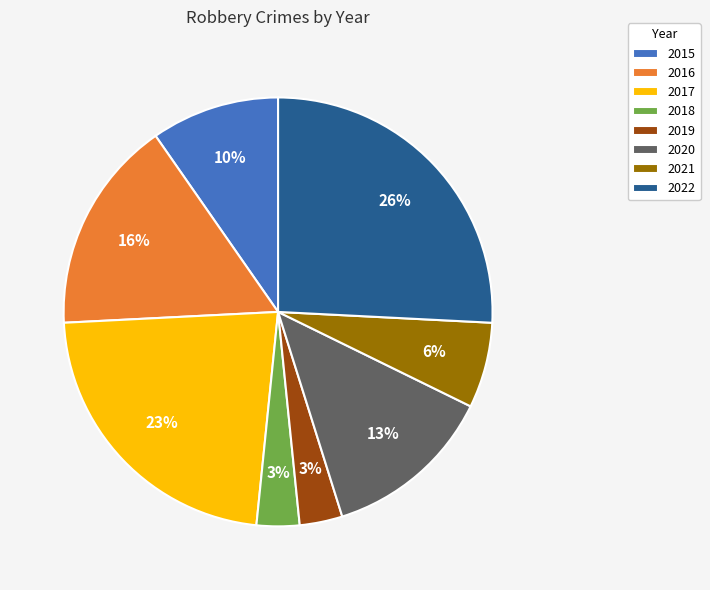

True or false: 2019 accounts for 3% of the total.

True